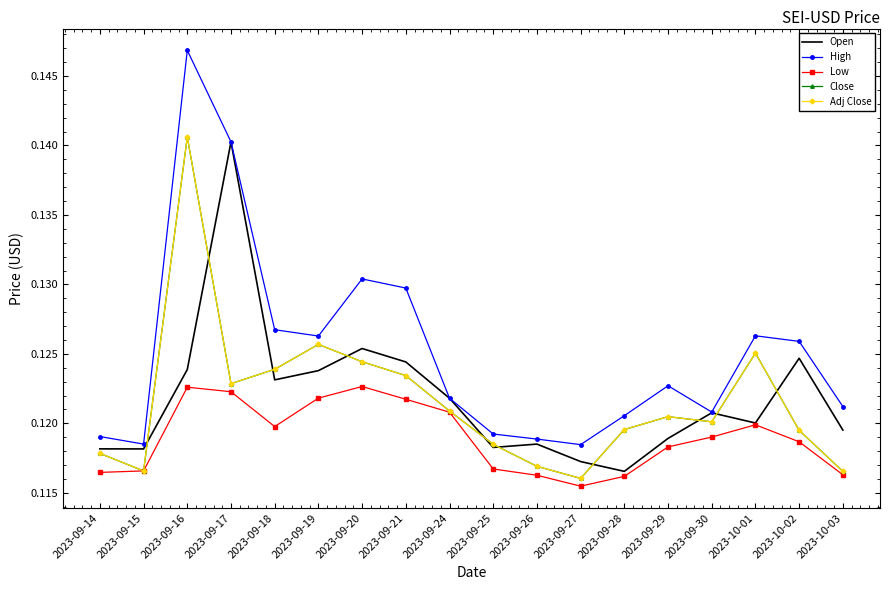

At how many categories does at least one series exceed 0?

18